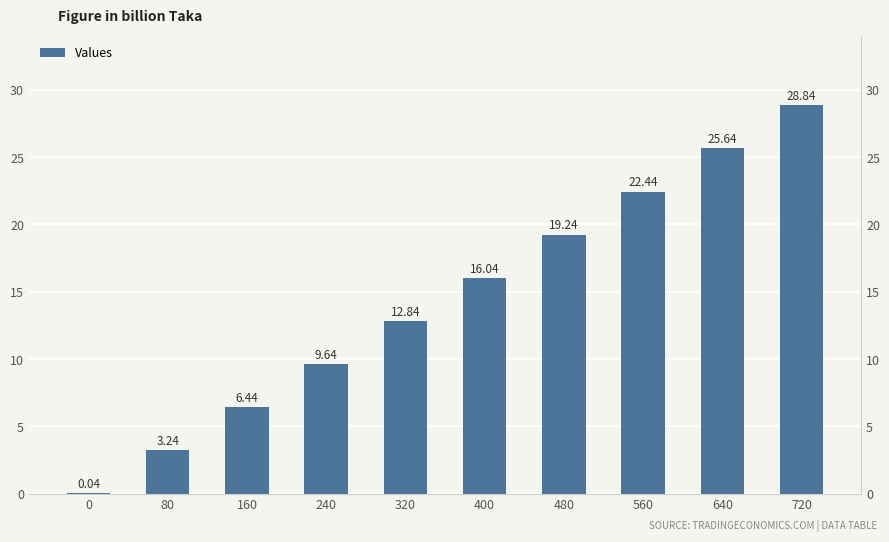

Between 240 and 400, which is larger?

400